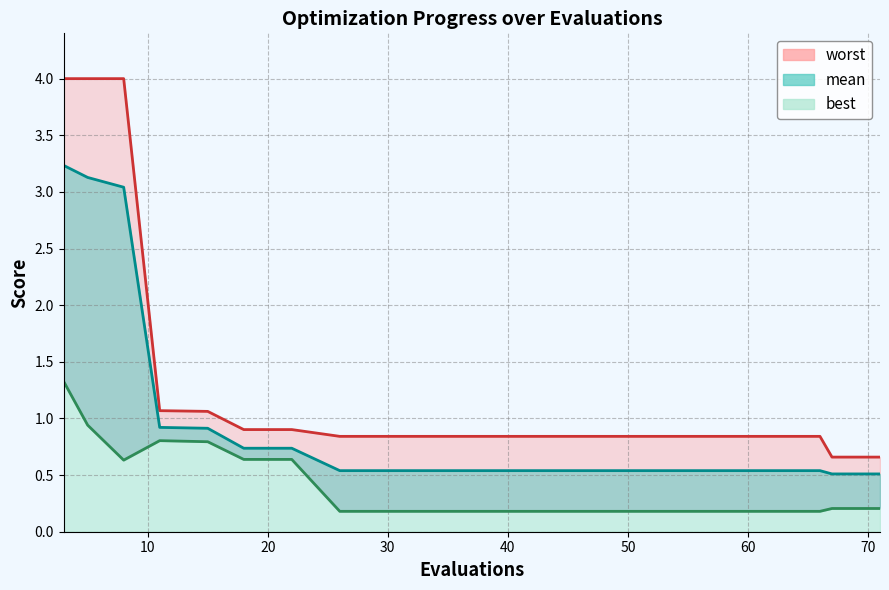

At which category is the sum across all series the highest?

3